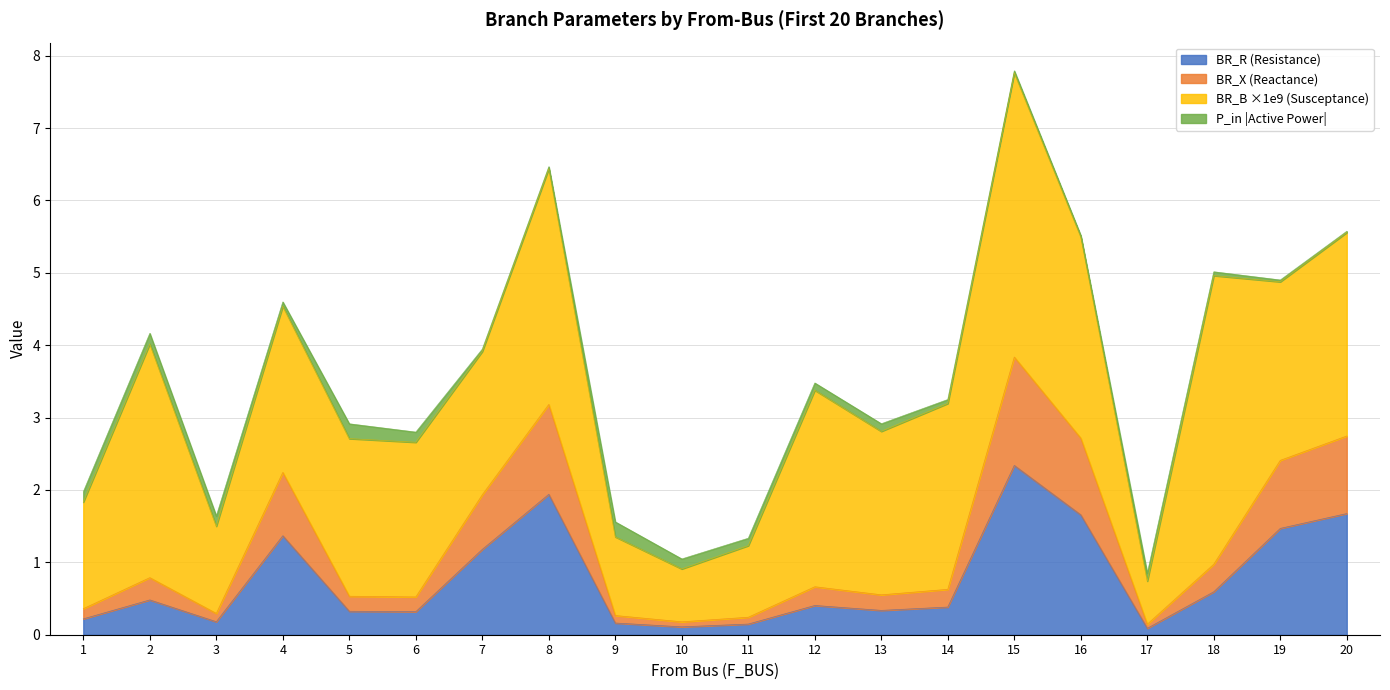

At which label does BR_R (Resistance) reach its peak?

15